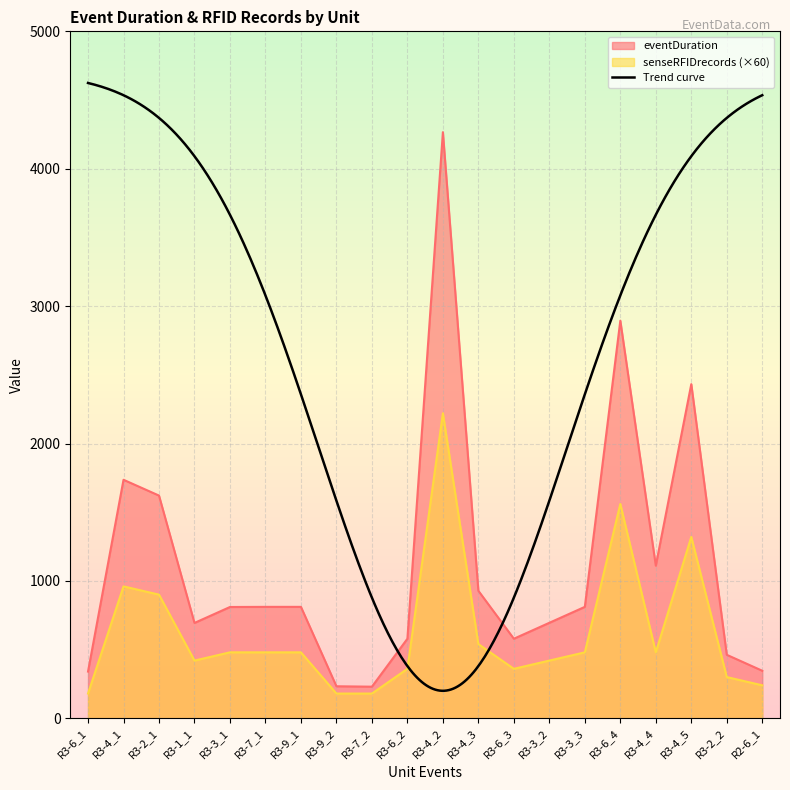

True or false: senseRFIDrecords has more than 2 interior local peaks.

True